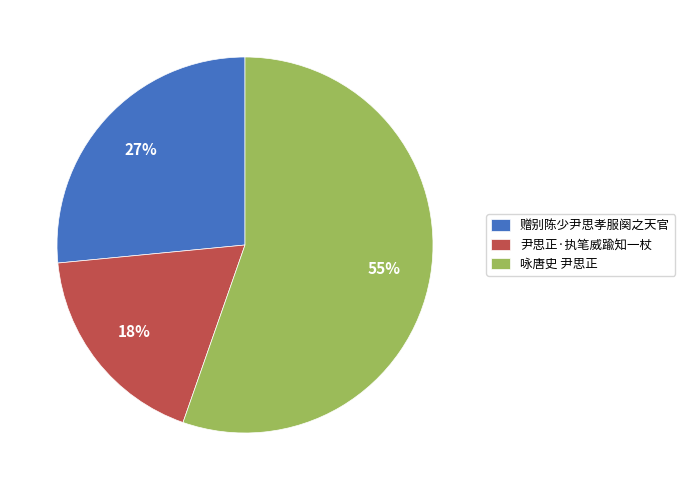

Rank the categories by value from highest to lowest.

咏唐史 尹思正, 赠别陈少尹思孝服阕之天官, 尹思正·执笔威踰知一杖